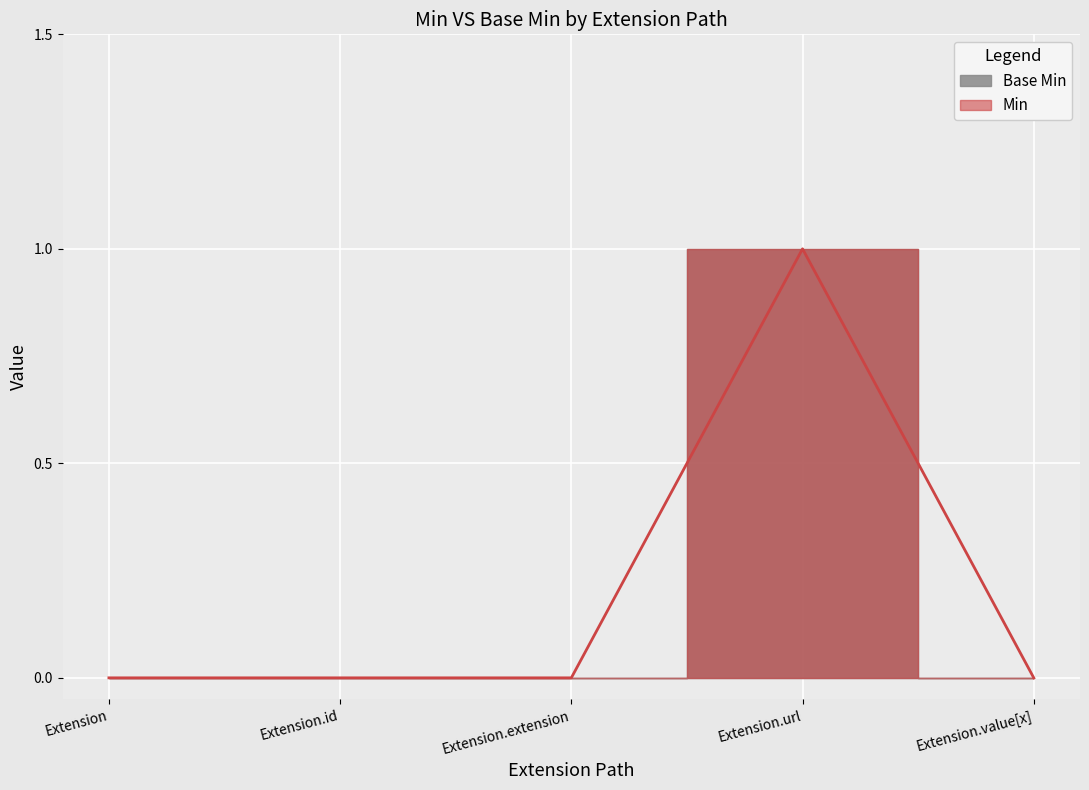

How many positive values does the Base Min series have?

1